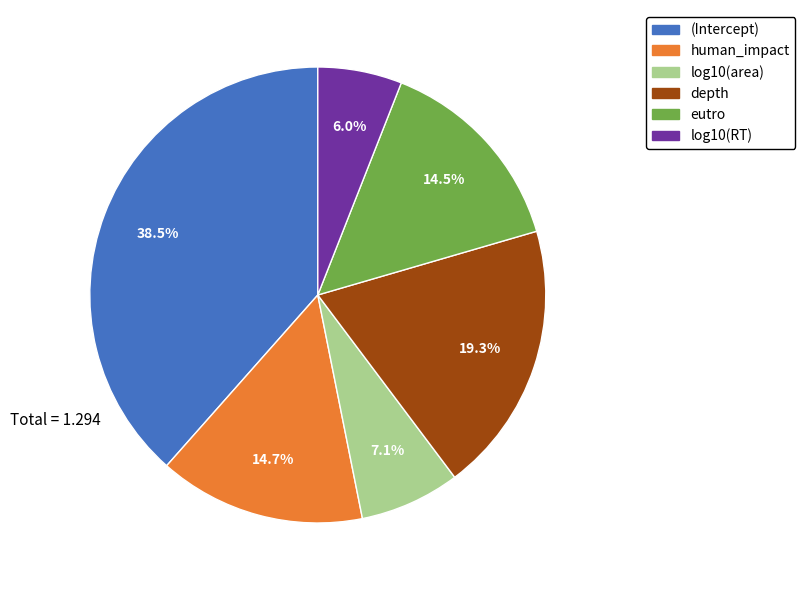

Is there a majority slice in this chart?

No